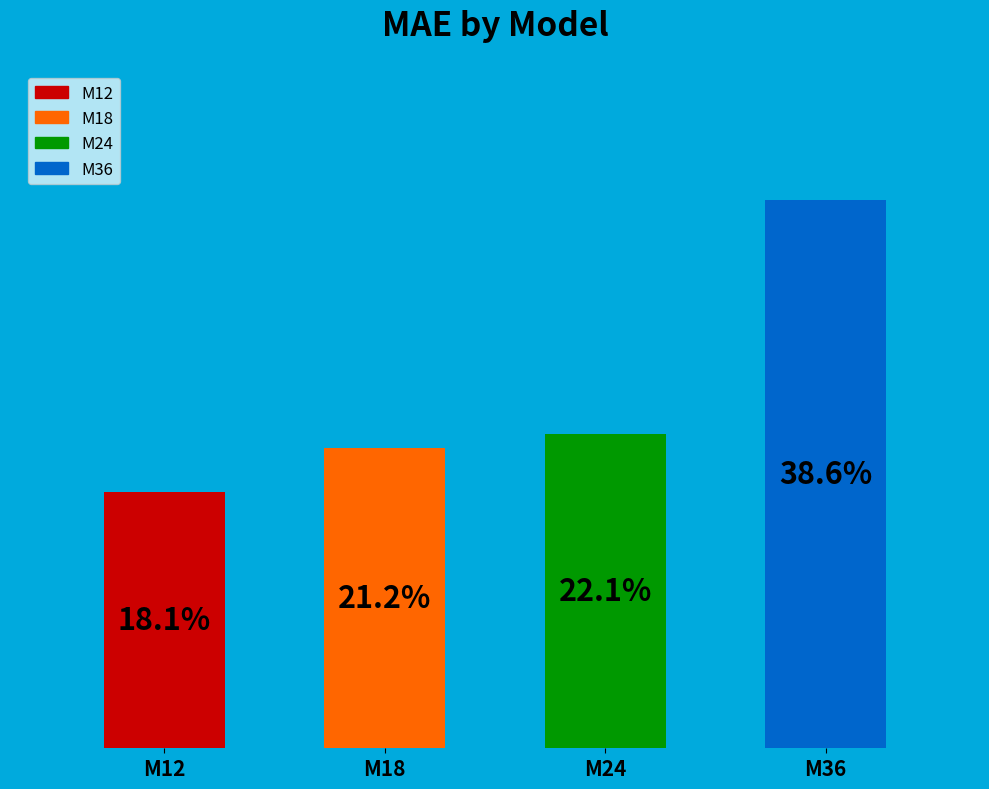

Which slice is the largest?

M36